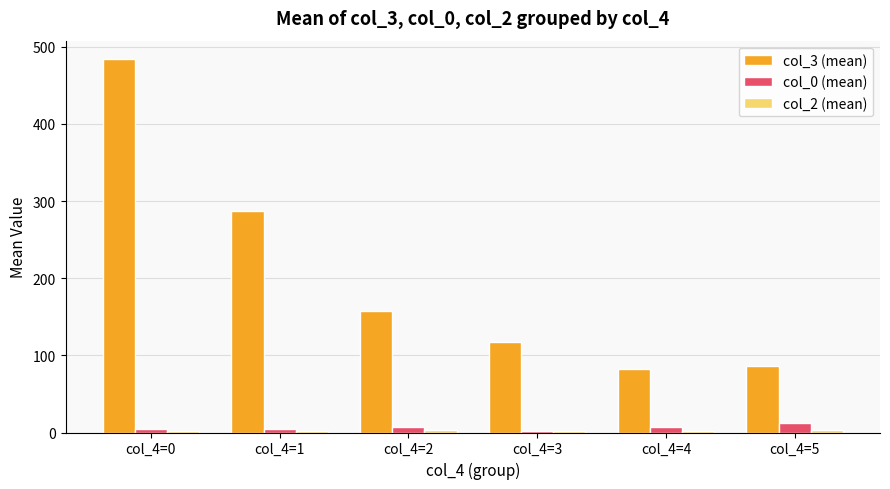

What is the difference between the highest and lowest values at col_4=4?

79.5